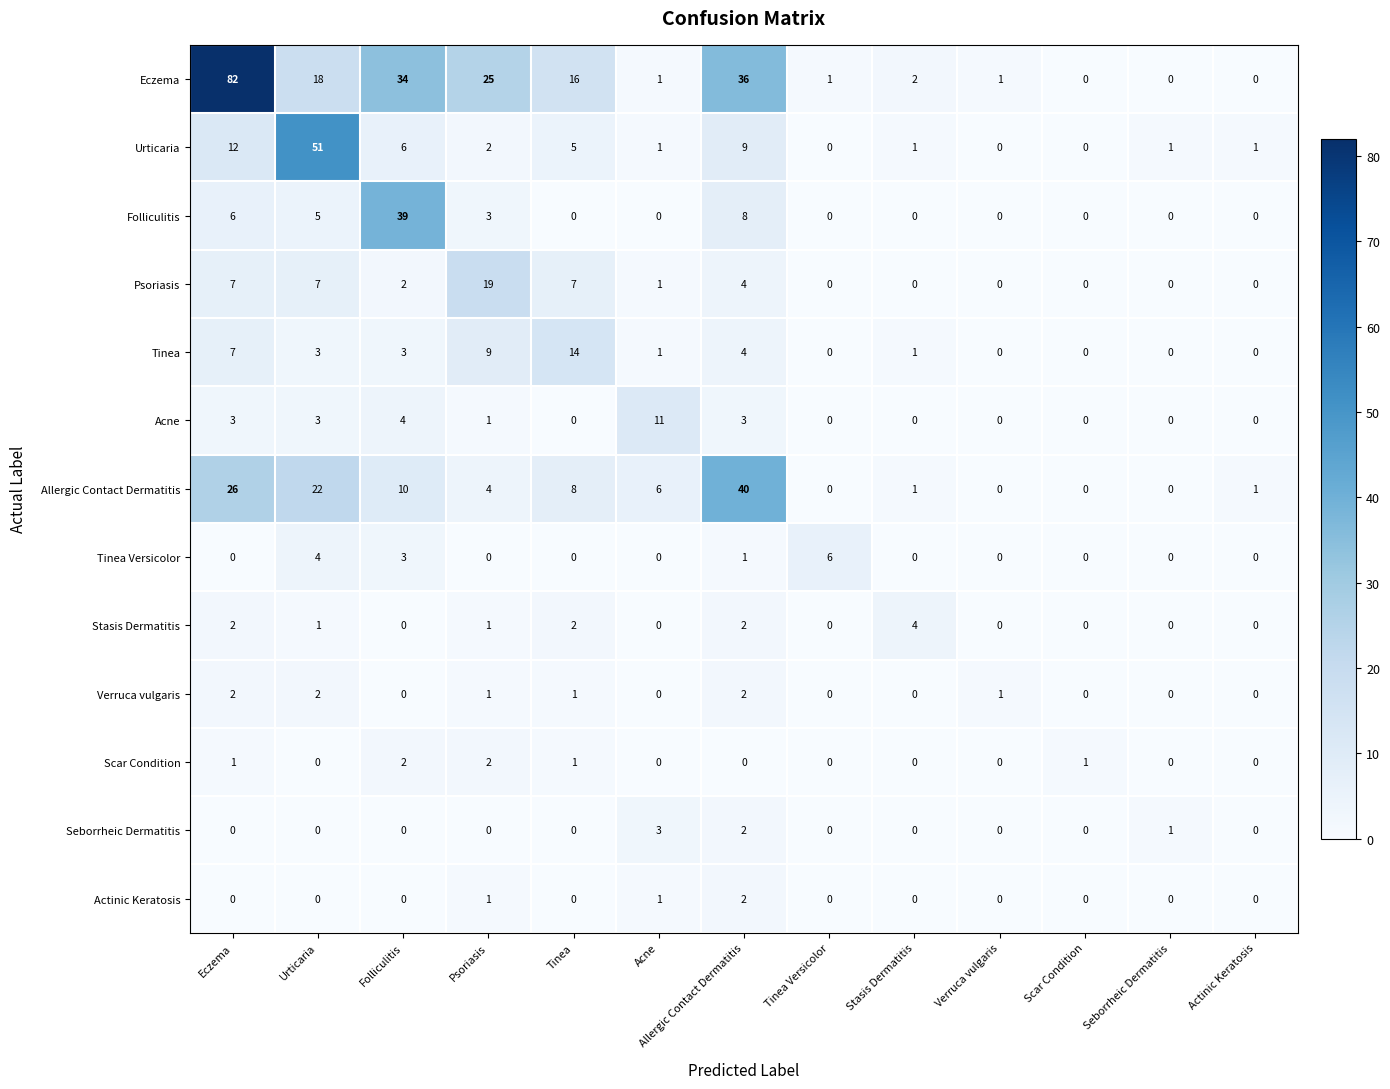

At how many categories does at least one series exceed 43?

2